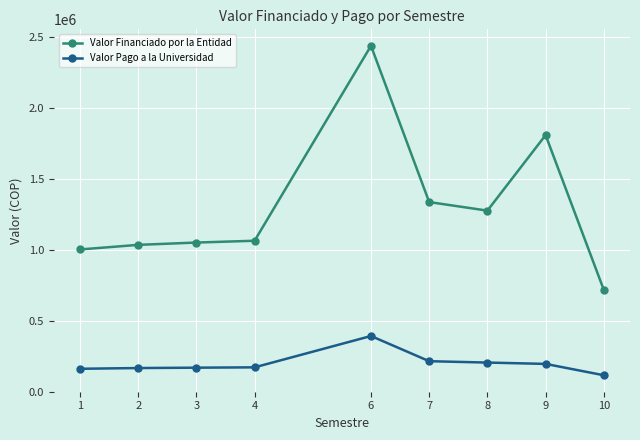

What is the difference between the second highest and minimum values in the Valor Financiado por la Entidad series?

1091816.5